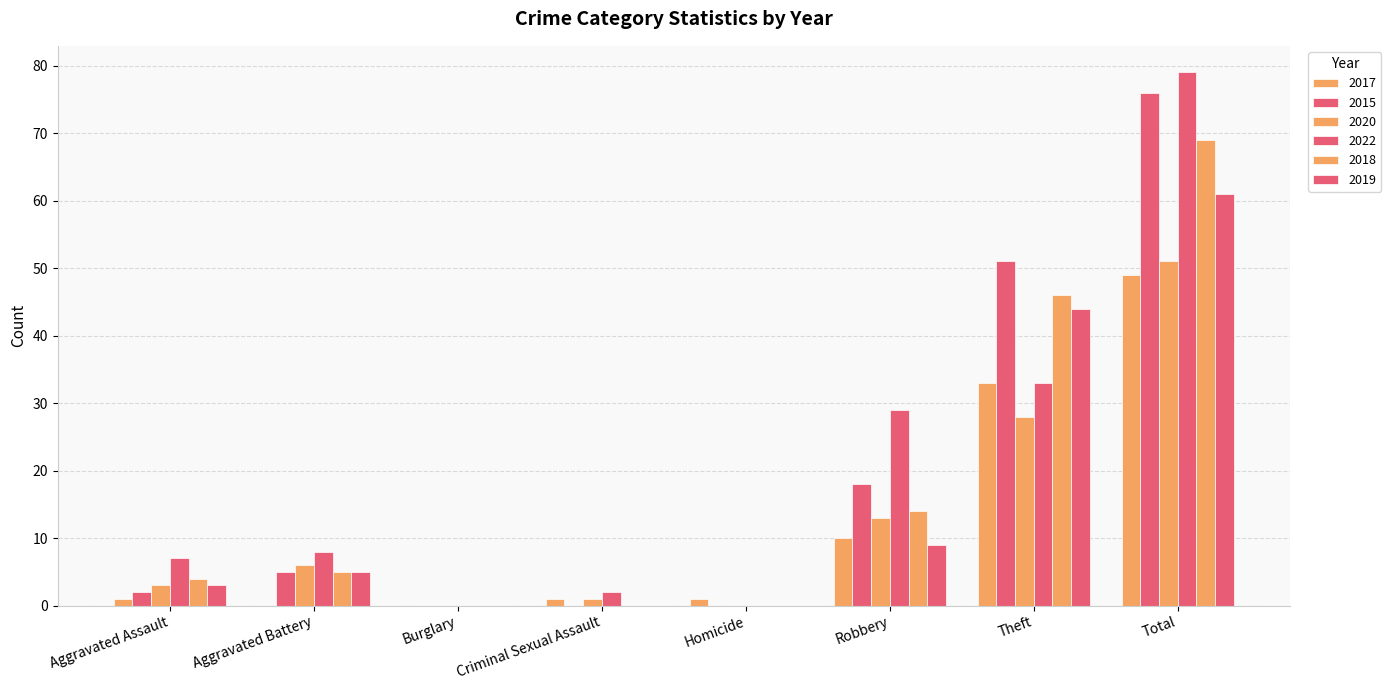

How many groups of bars are there?

8